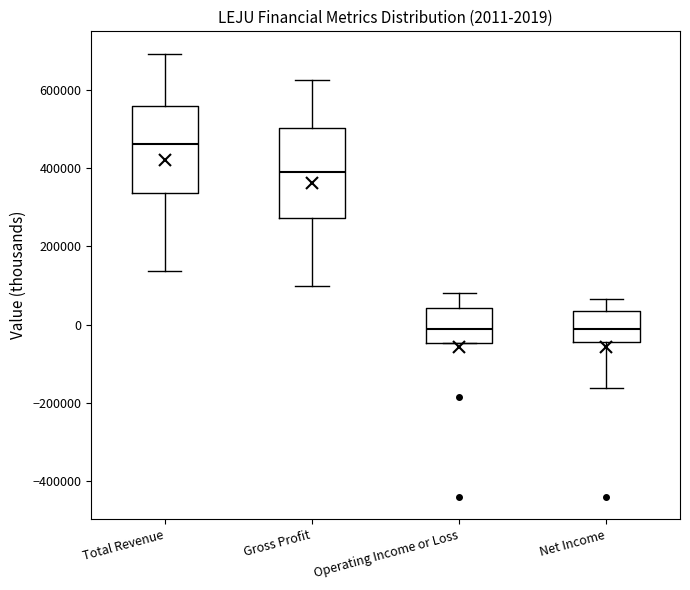

Which box's median line is the highest?

Total Revenue